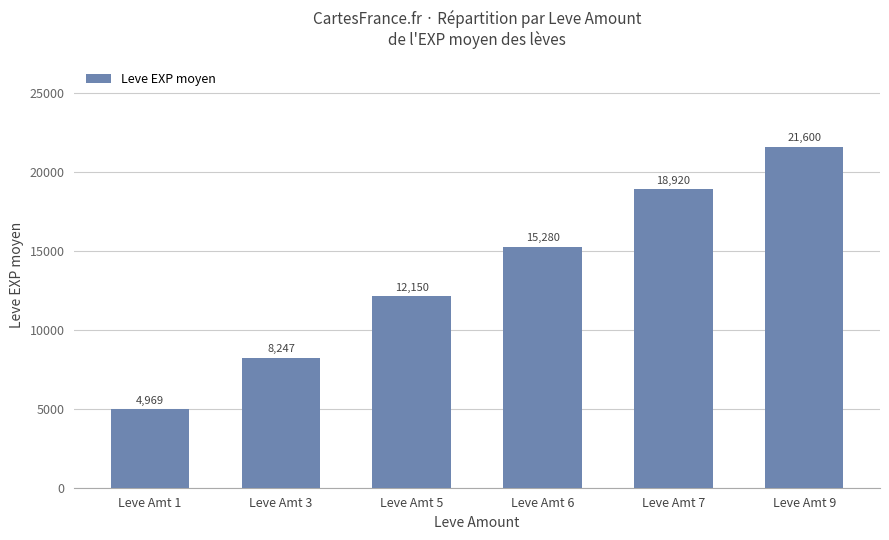

Rank the categories by value from lowest to highest.

Leve Amt 1, Leve Amt 3, Leve Amt 5, Leve Amt 6, Leve Amt 7, Leve Amt 9